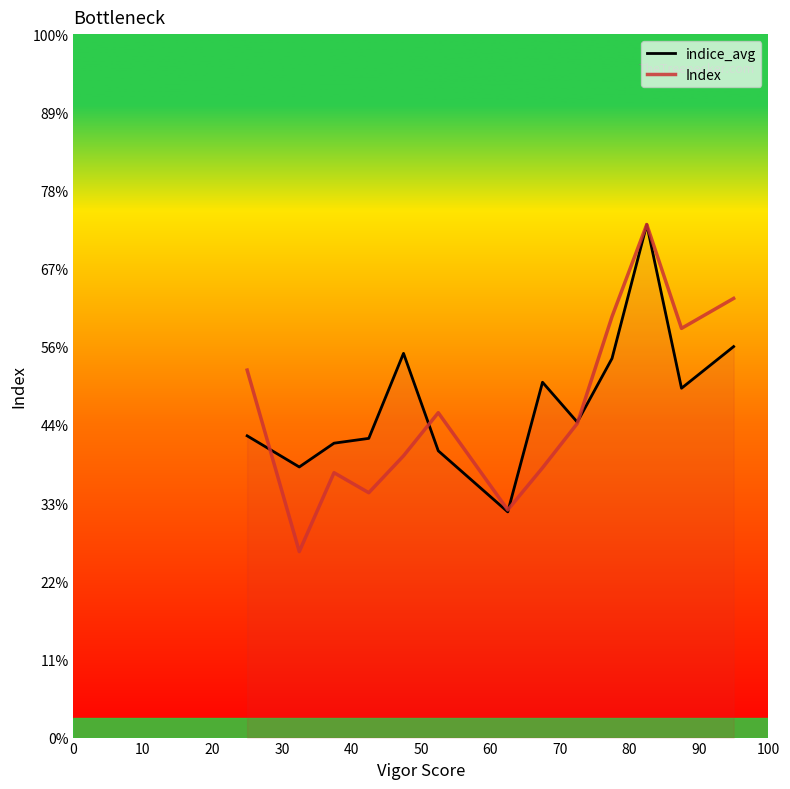

Is this an area chart (filled region under the line)?

Yes